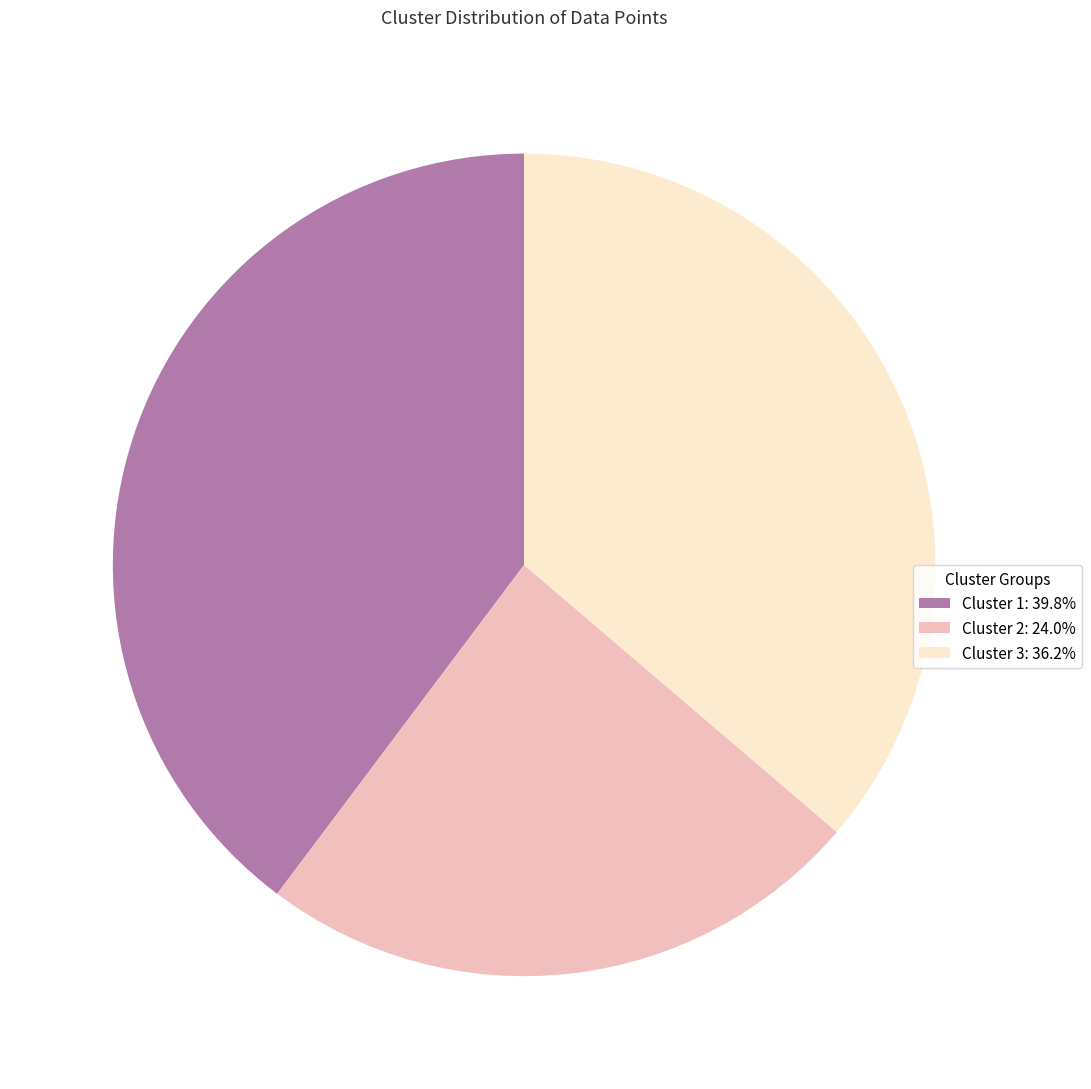

Does Cluster 2: 24.0% represent more than half of the total?

No